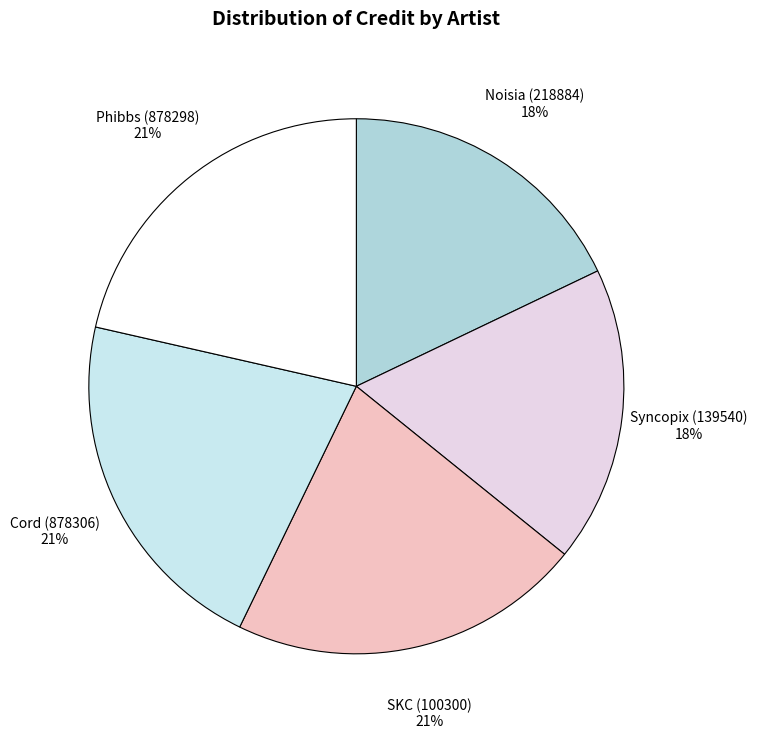

Is Cord (878306) the majority of the pie?

No